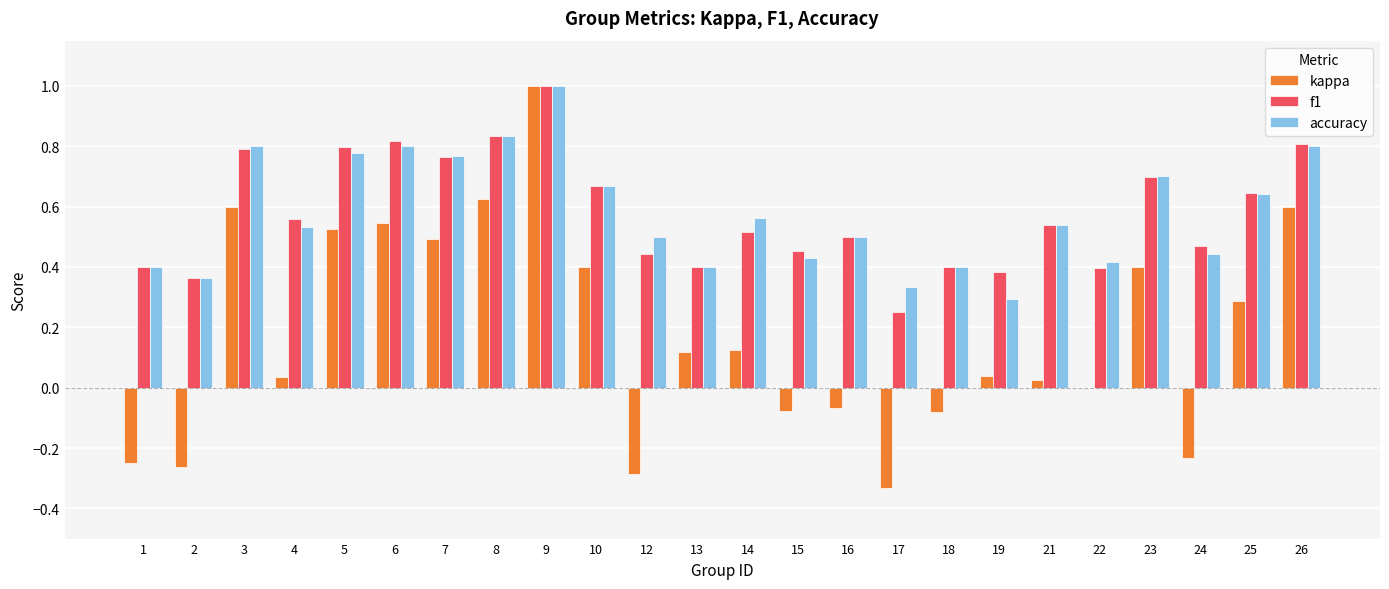

What is the sum of the f1 values at 3 and 5?

1.6